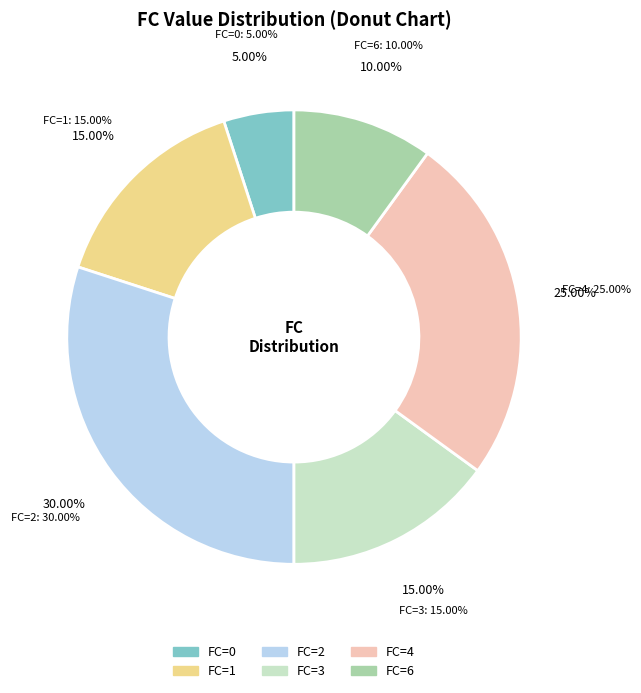

To the nearest percent, what is the average slice percentage?

17%